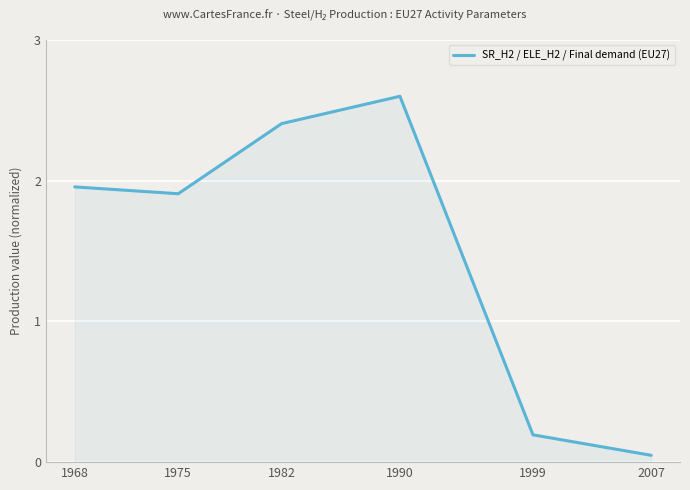

At which category does the chart reach its minimum across all series?

2007